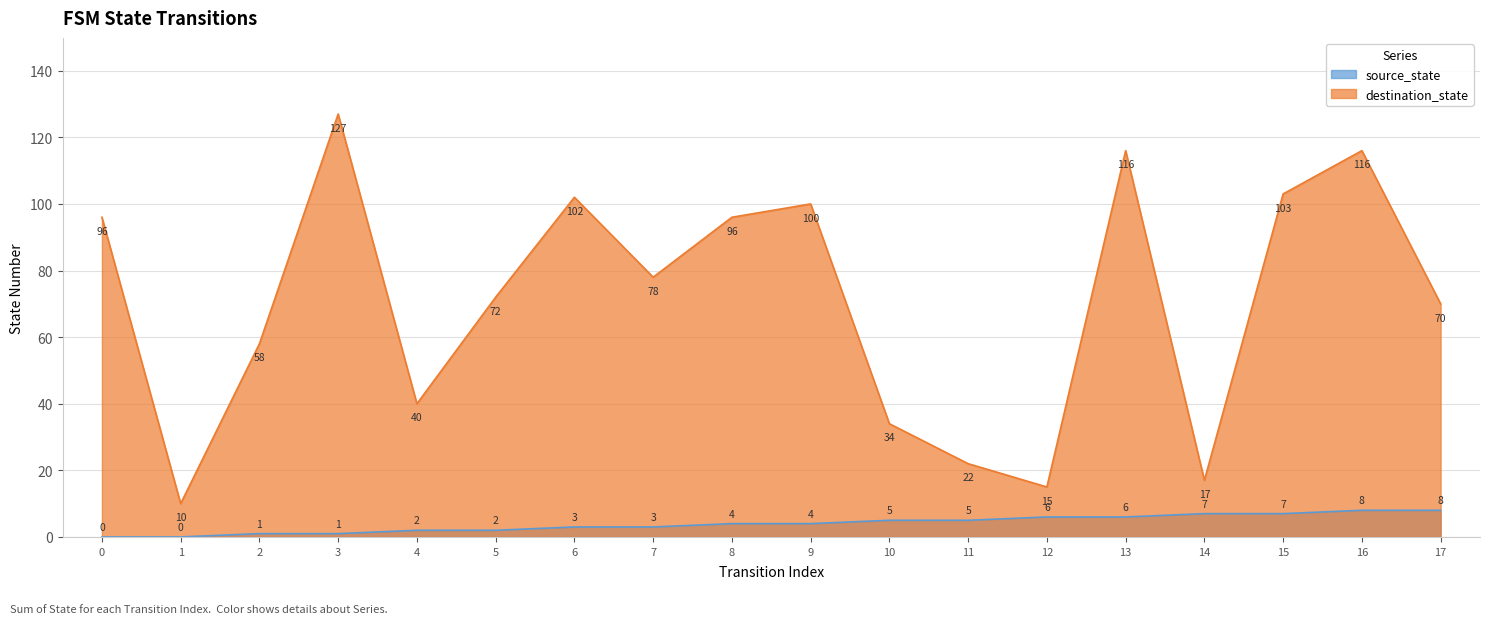

Reading left to right, list all the values displayed in this chart.

source_state: 0=0	1=0	2=1	3=1	4=2	5=2	6=3	7=3	8=4	9=4	10=5	11=5	12=6	13=6	14=7	15=7	16=8	17=8
destination_state: 0=96	1=10	2=58	3=127	4=40	5=72	6=102	7=78	8=96	9=100	10=34	11=22	12=15	13=116	14=17	15=103	16=116	17=70